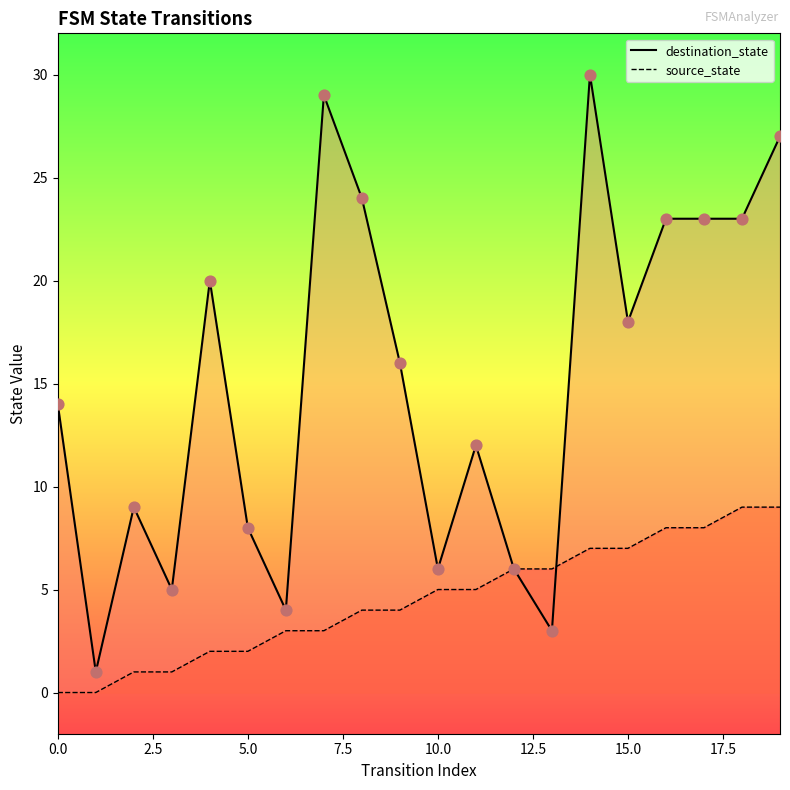

At which category is the sum across all series the highest?

14